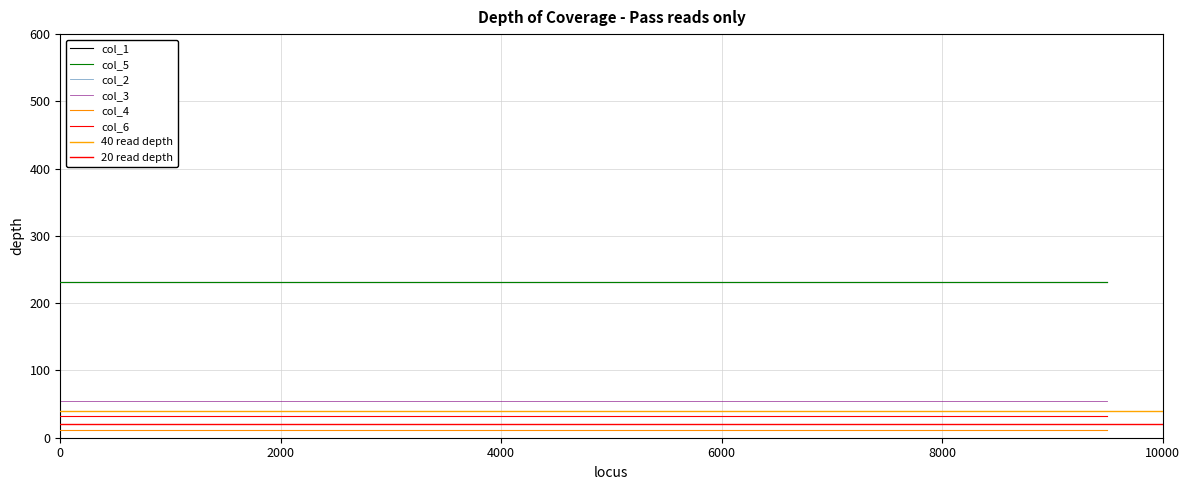

The col_1 series shows 232 at 7. True or false?

True